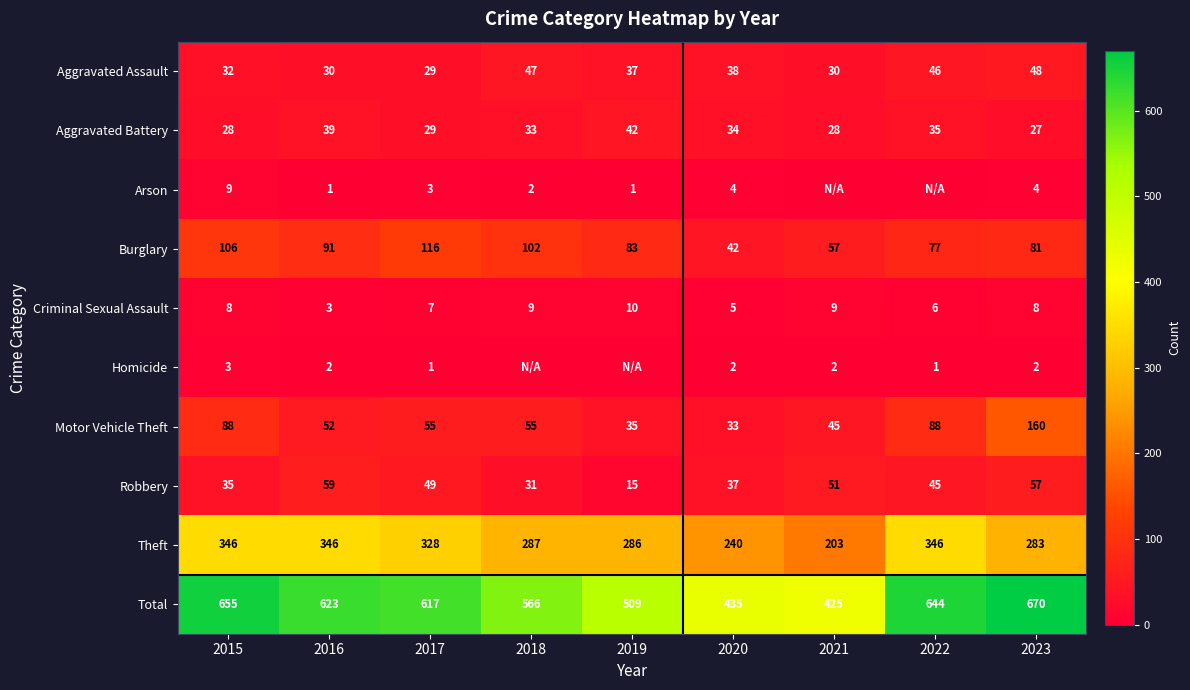

What is the average value of the Motor Vehicle Theft series?

68